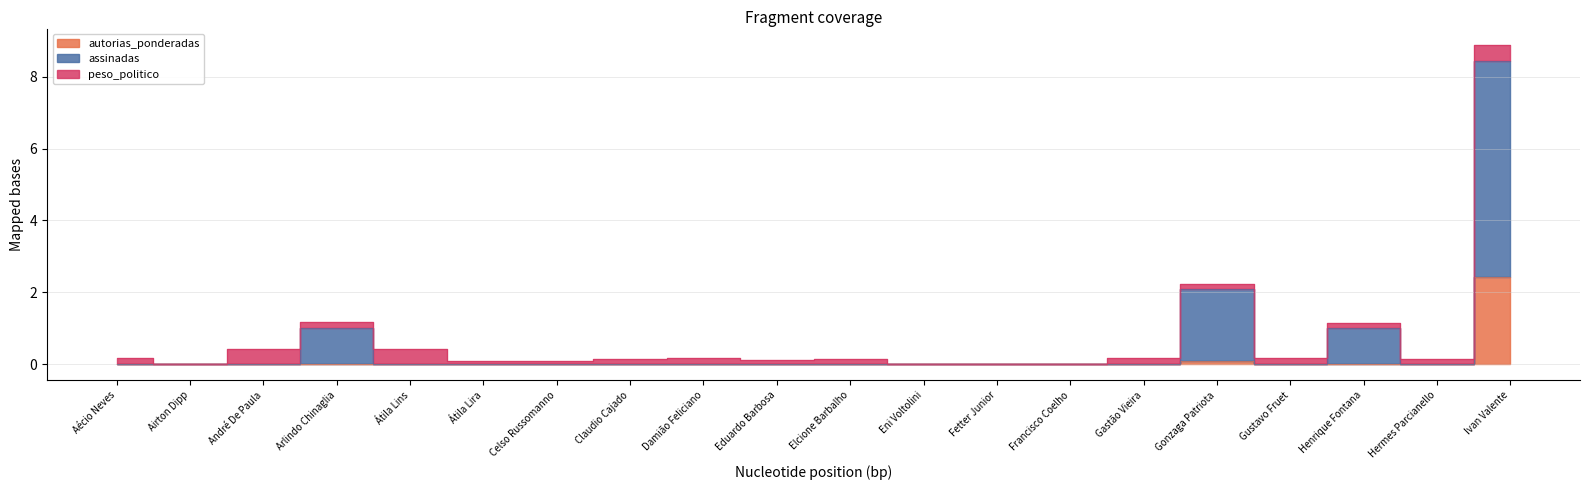

Does the chart display data point markers on the line(s)?

No